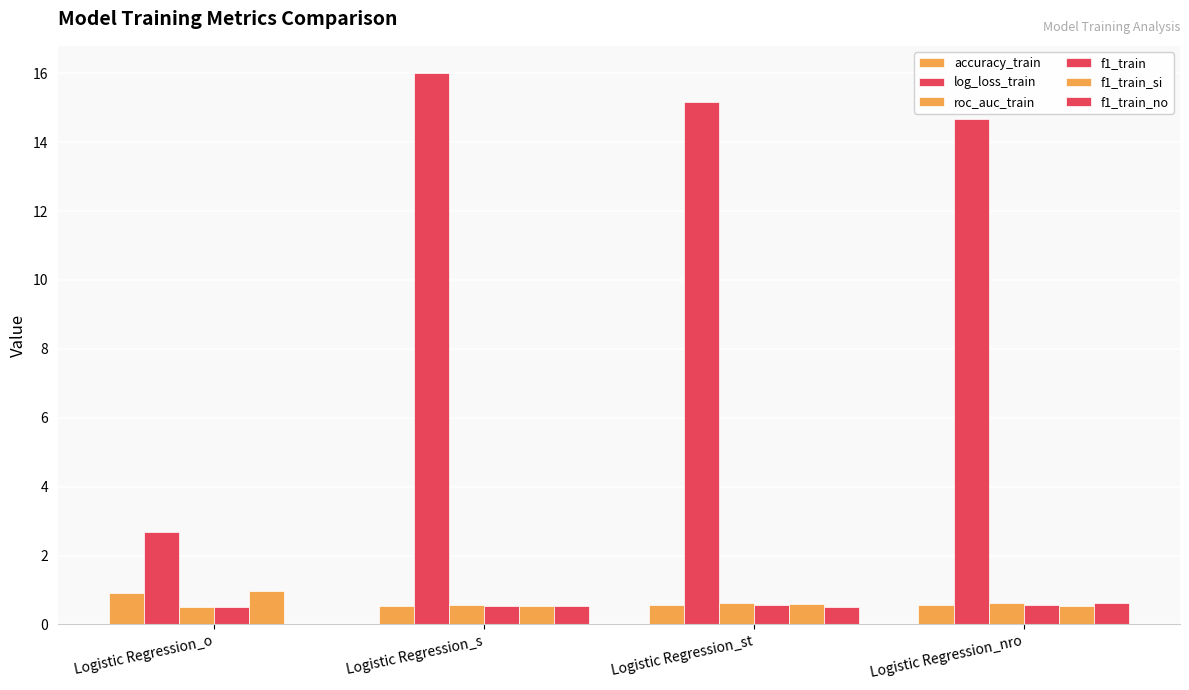

What is the difference between the highest and lowest values at Logistic Regression_s?

15.5